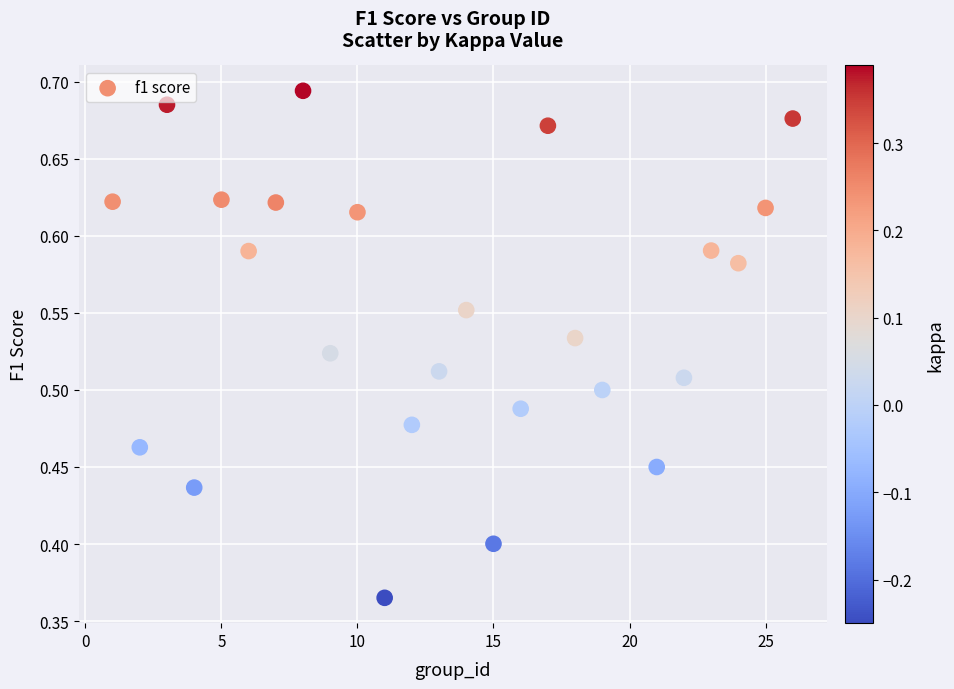

What is the range of X values (max minus min)?

25.0